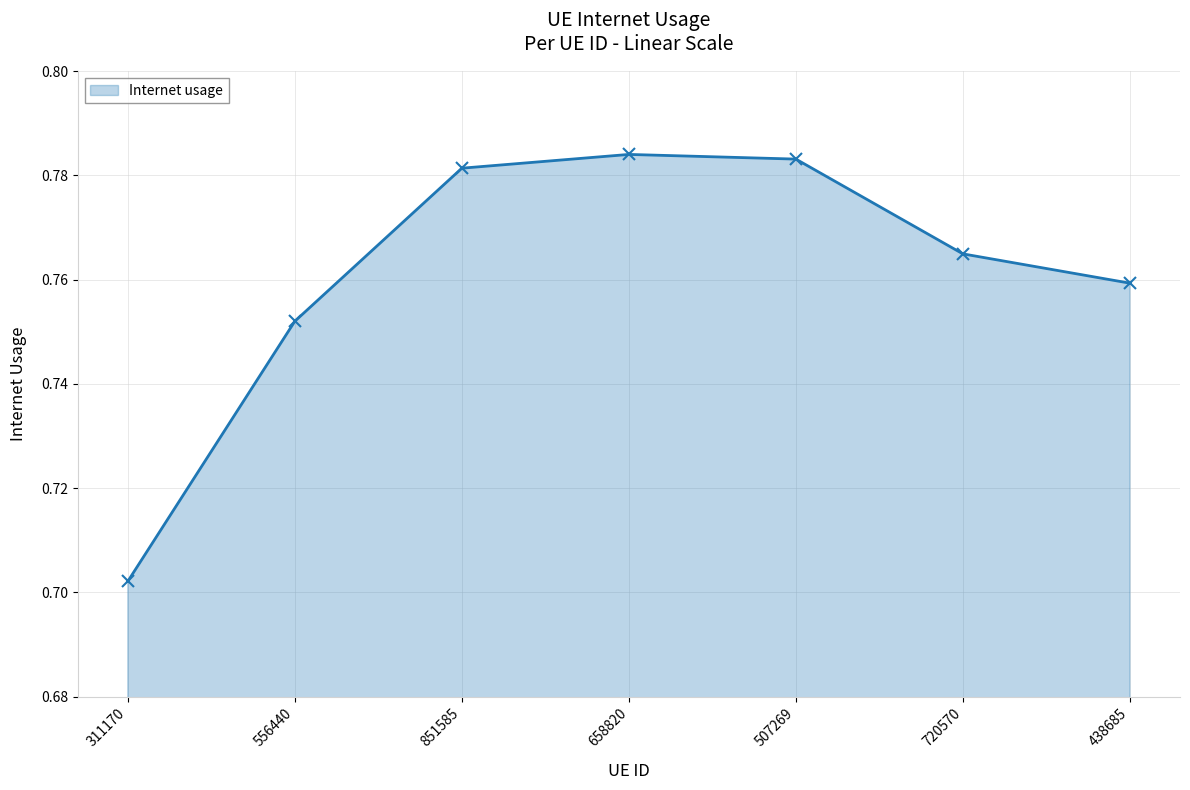

The chart shows a value of 0.2 at 438685. True or false?

False